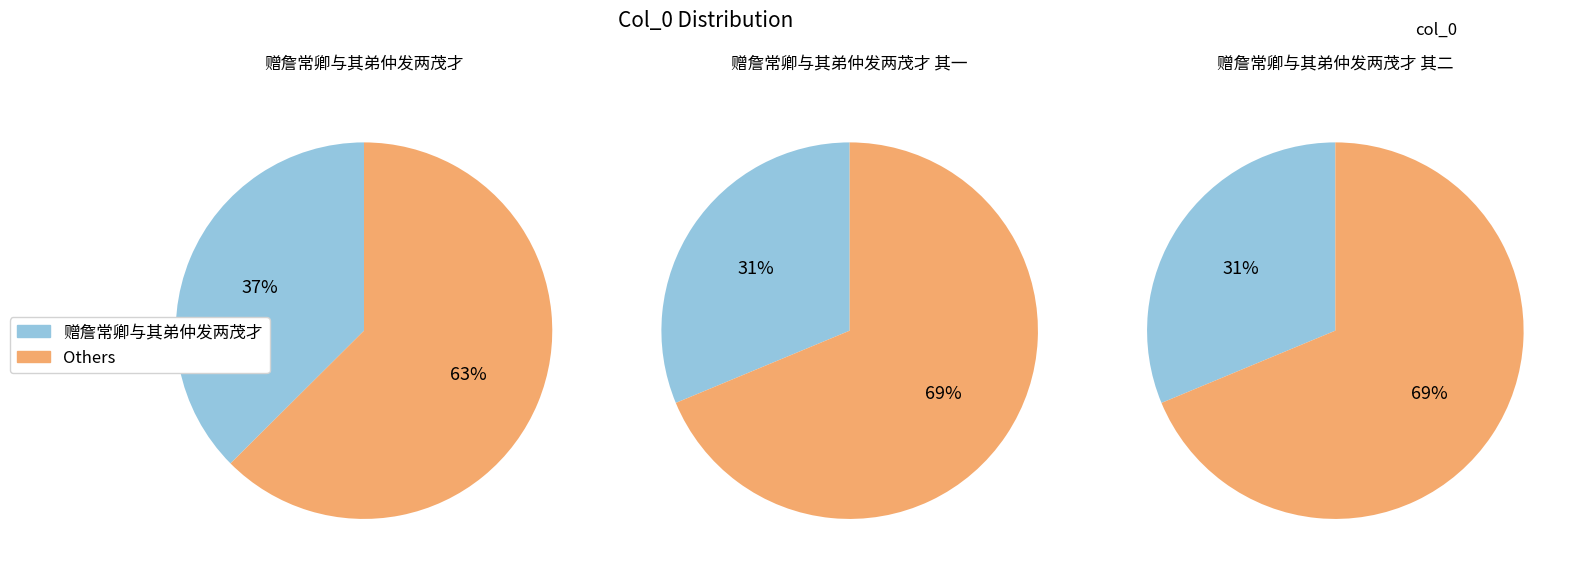

The 赠詹常卿与其弟仲发两茂才 其二 slice represents 20% of the pie. True or false?

False